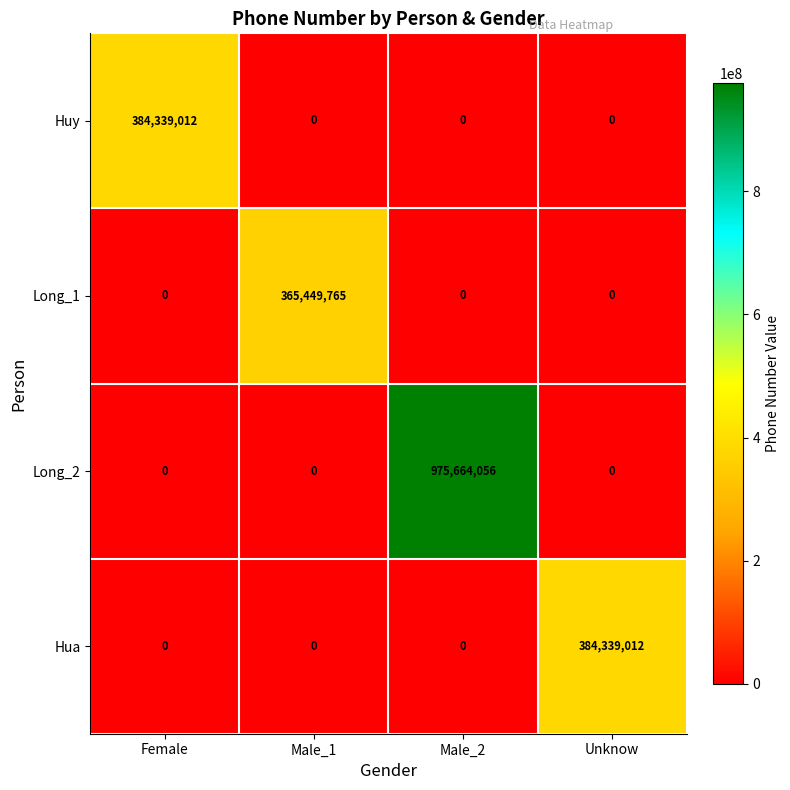

Read the Long_2 value at Male_2.

975664056